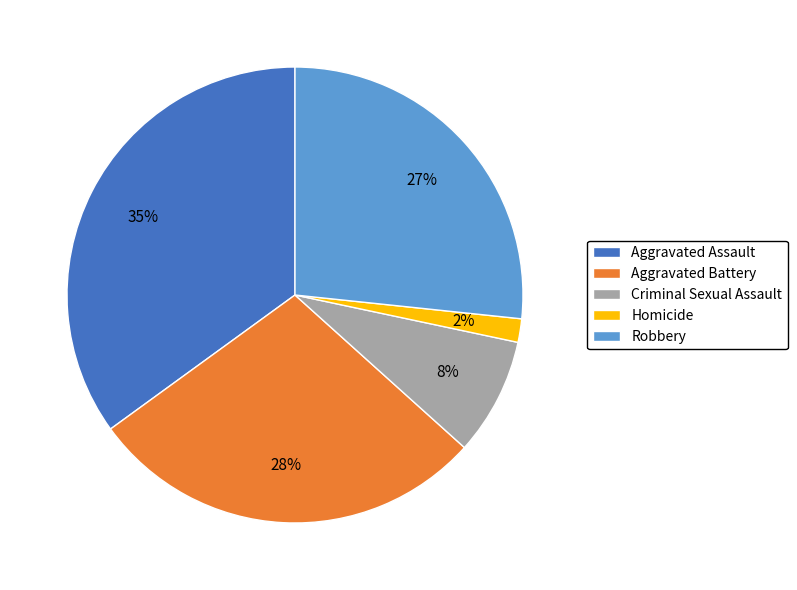

What is the smallest slice in the pie chart?

Homicide